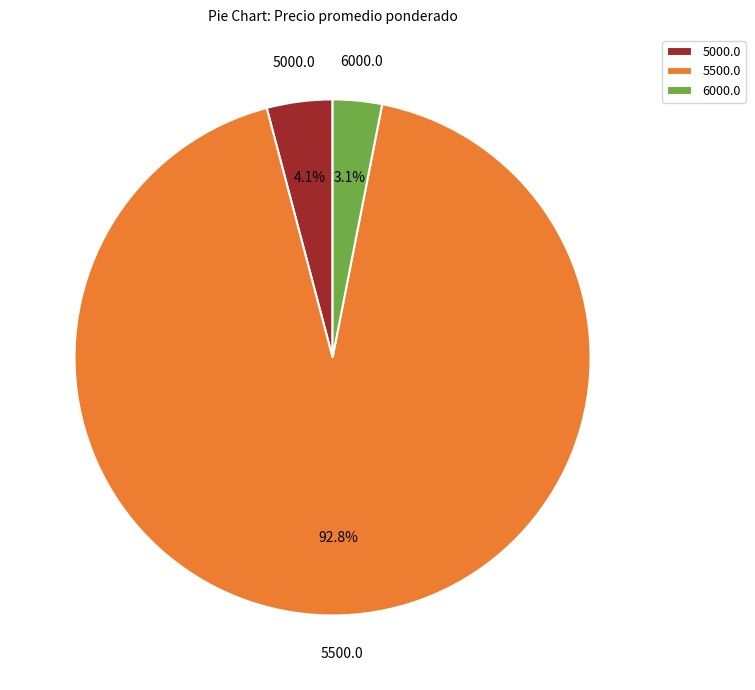

Combined, what portion of the pie is 5000.0 and 6000.0?

7.2%